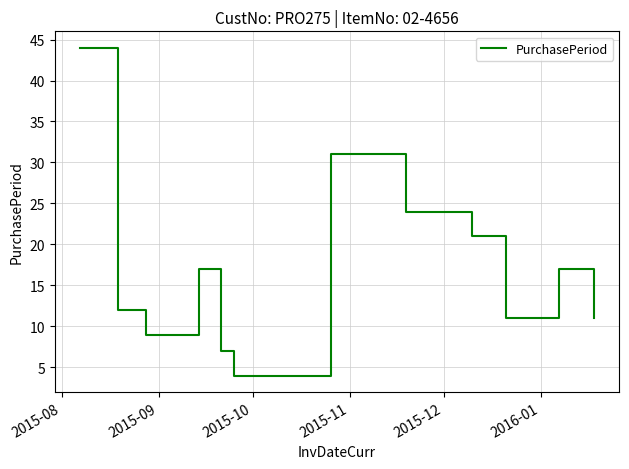

What is the smallest value displayed?

4